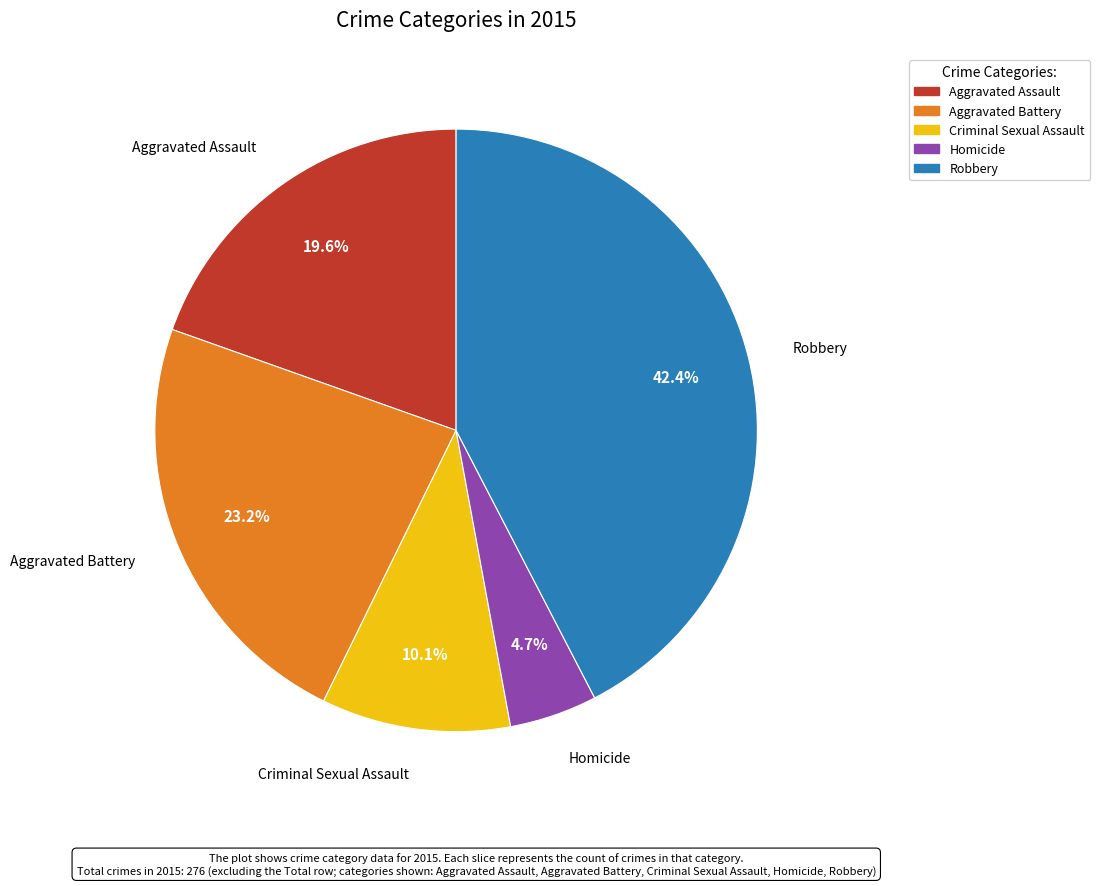

Combined, what portion of the pie is Aggravated Assault and Criminal Sexual Assault?

29.7%